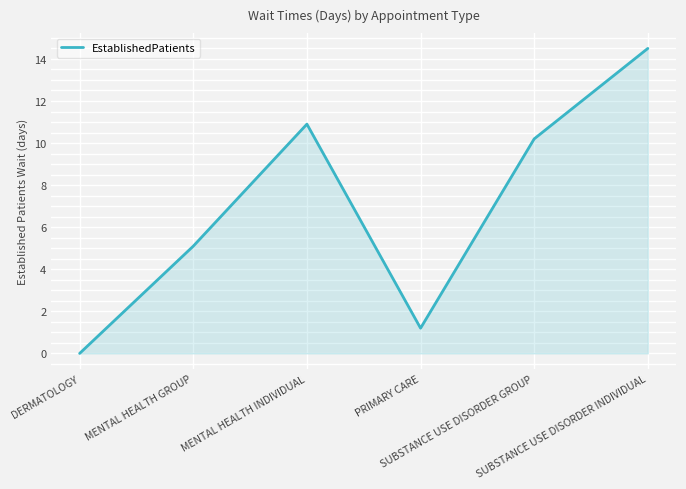

True or false: the data shows 17.2 at MENTAL HEALTH INDIVIDUAL.

False